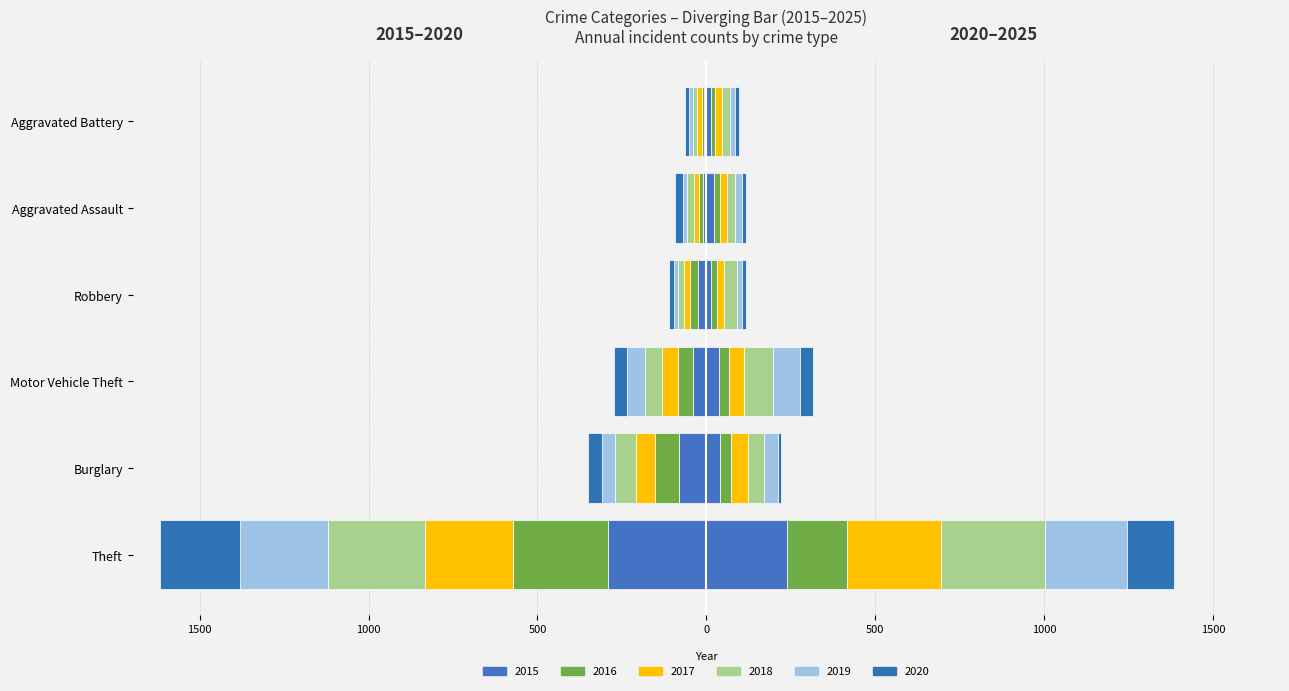

The value of Theft at 2016 is 182. True or false?

False